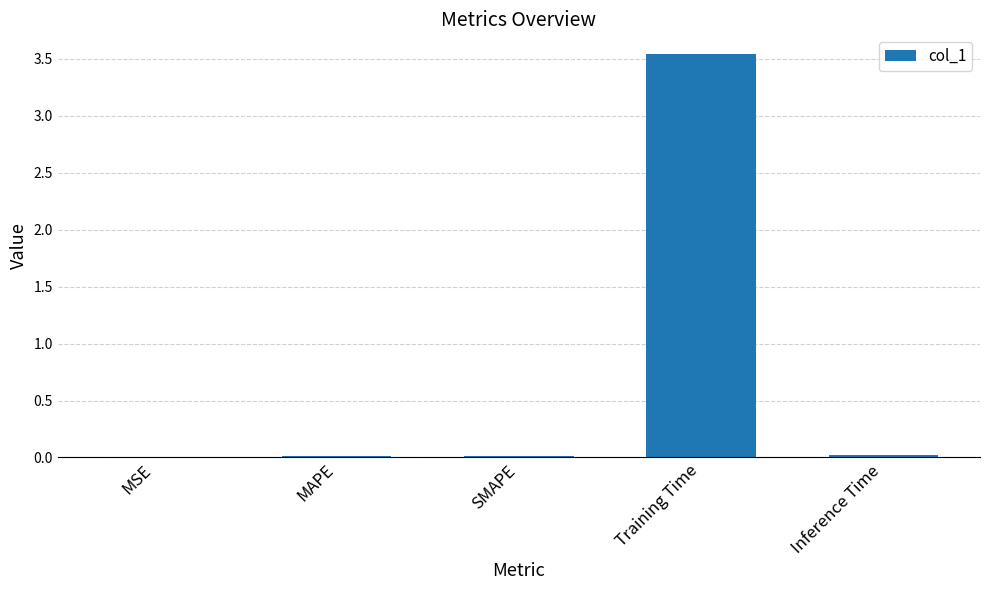

Count the number of data series in this chart.

1